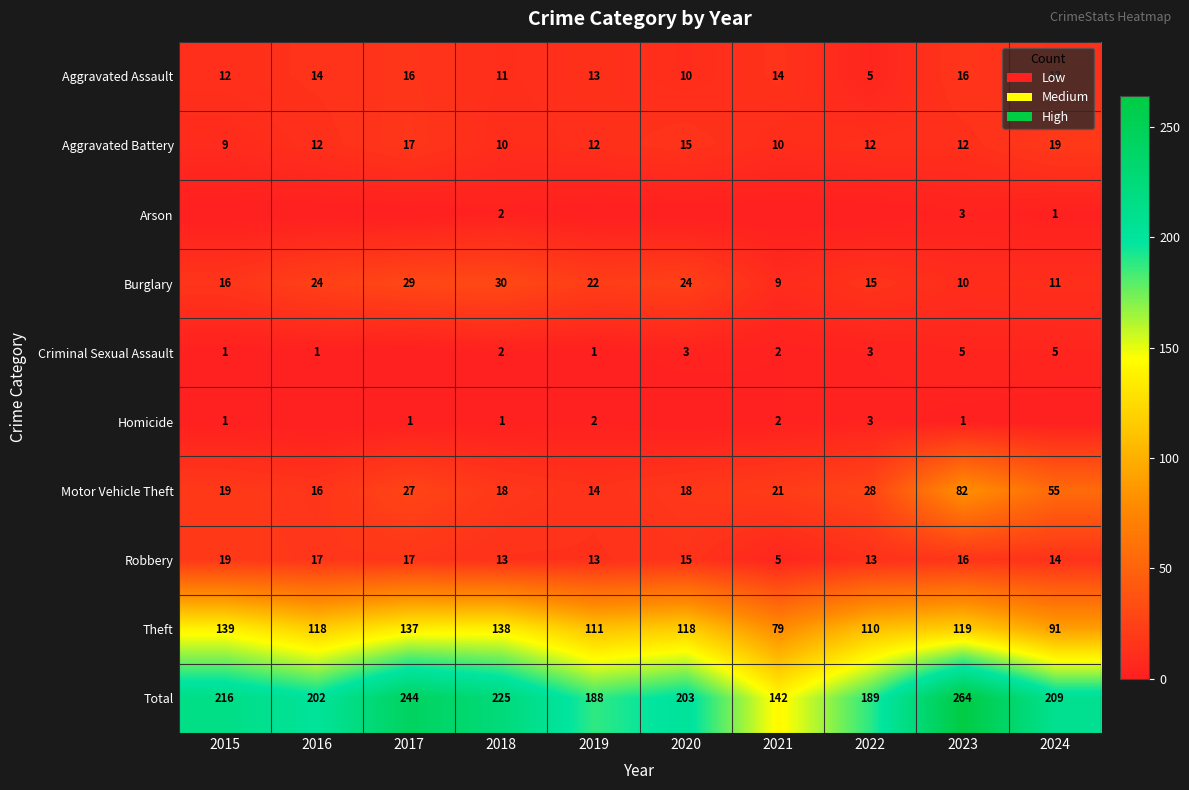

At how many categories does at least one series exceed 244?

1